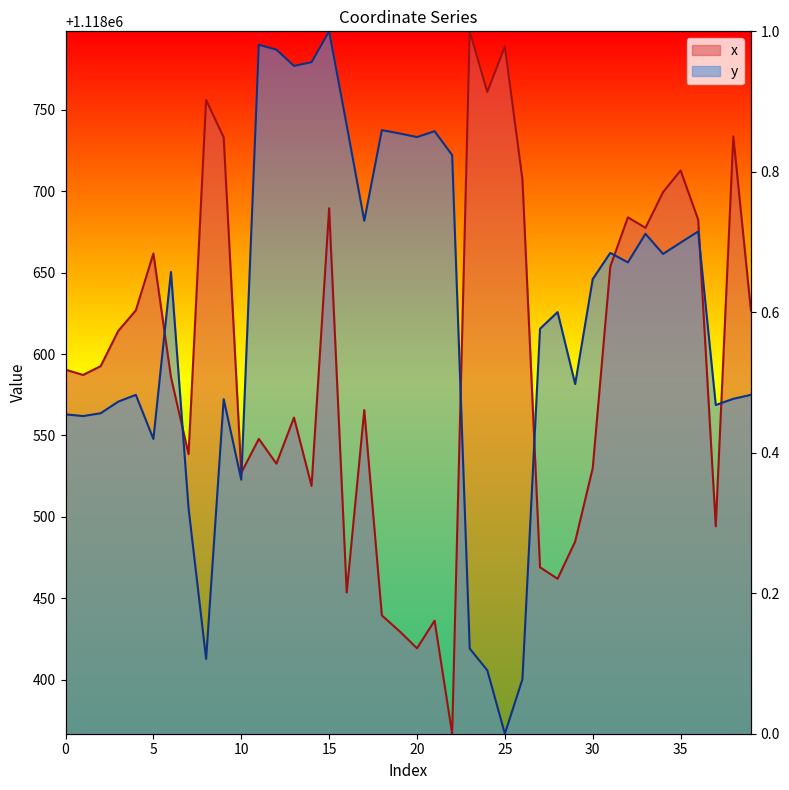

Reading right to left, list all the values displayed in this chart.

x: 0.6	0.9	0.3	0.7	0.8	0.8	0.7	0.7	0.7	0.4	0.3	0.2	0.2	0.8	1.0	0.9	1.0	0.0	0.2	0.1	0.1	0.2	0.5	0.2	0.7	0.4	0.5	0.4	0.4	0.4	0.8	0.9	0.4	0.5	0.7	0.6	0.6	0.5	0.5	0.5
y: 0.5	0.5	0.5	0.7	0.7	0.7	0.7	0.7	0.7	0.6	0.5	0.6	0.6	0.1	0.0	0.1	0.1	0.8	0.9	0.8	0.9	0.9	0.7	0.9	1.0	1.0	1.0	1.0	1.0	0.4	0.5	0.1	0.3	0.7	0.4	0.5	0.5	0.5	0.5	0.5